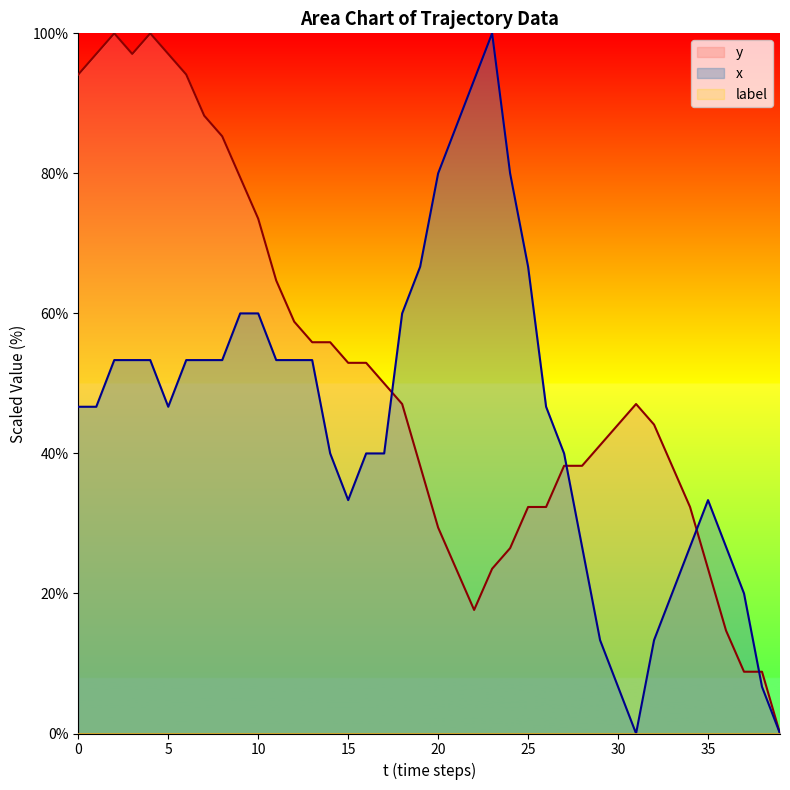

The value of y at 14 is 79.1. True or false?

False